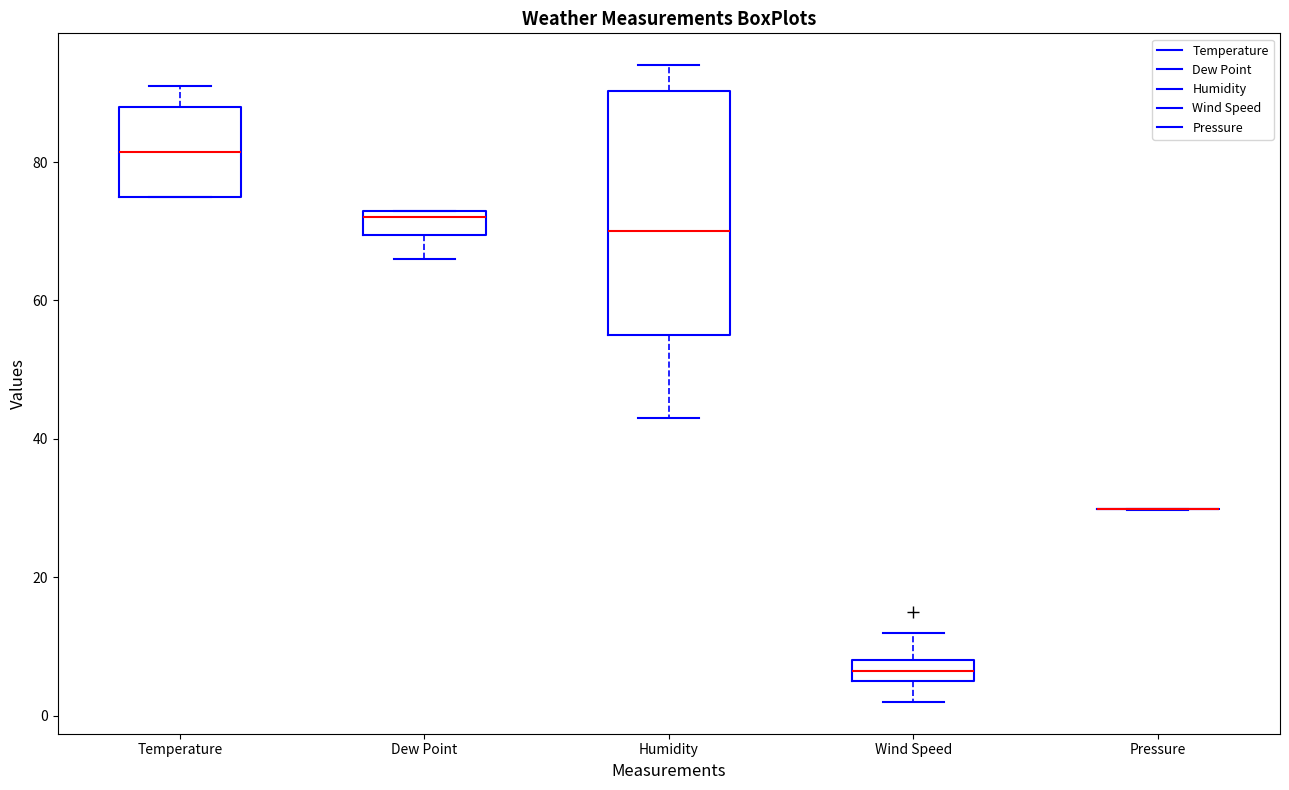

Where is the upper edge of the box for Temperature on the y-axis? The values are not printed on the chart, so give them approximately, as read against the axis.

88